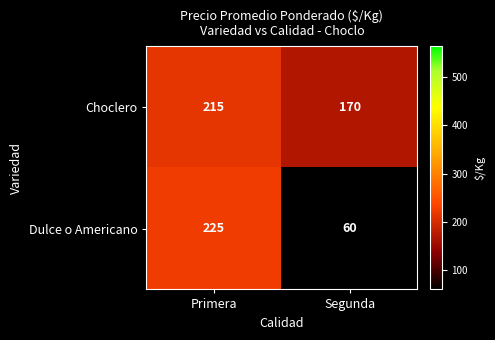

Rank the series by their maximum value, from highest to lowest.

Dulce o Americano, Choclero